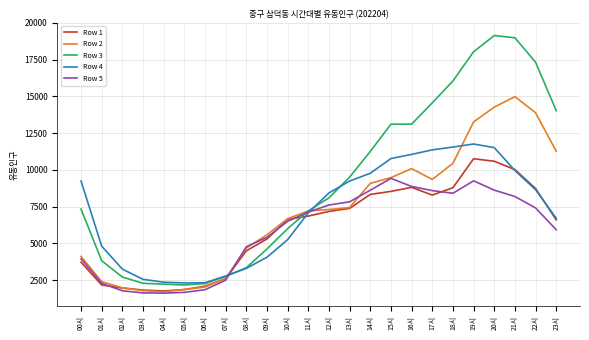

Is this an area chart (filled region under the line)?

No